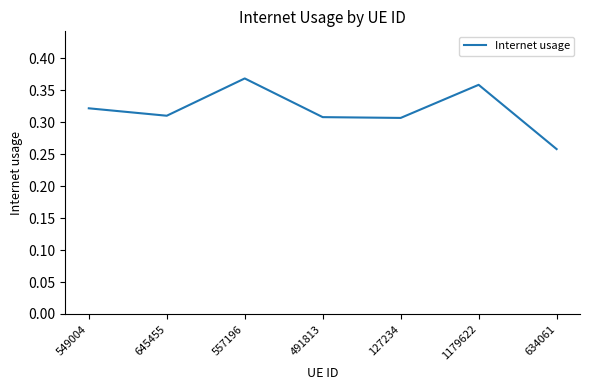

At which category does the chart reach its minimum across all series?

634061